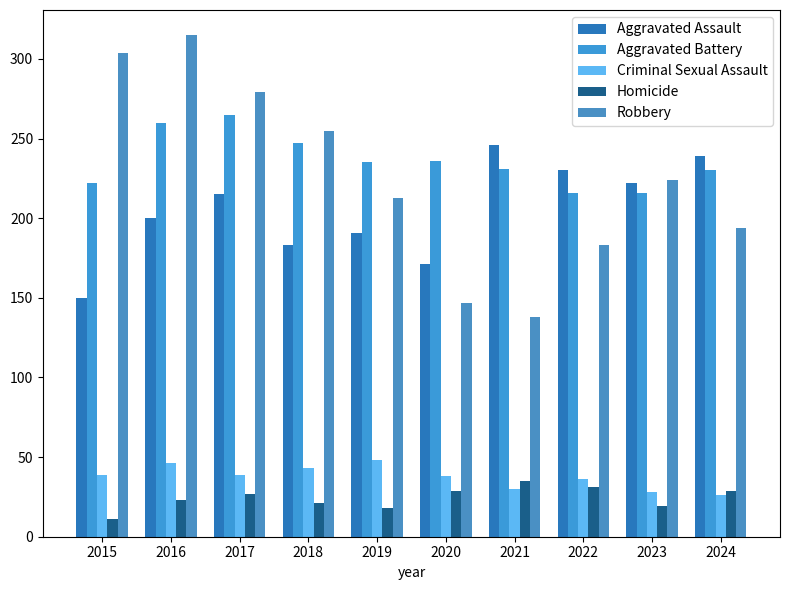

Count the number of data series in this chart.

5